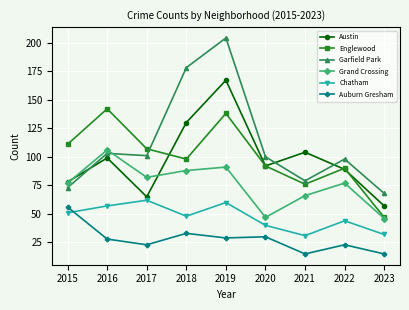

How many distinct data groups are displayed?

6